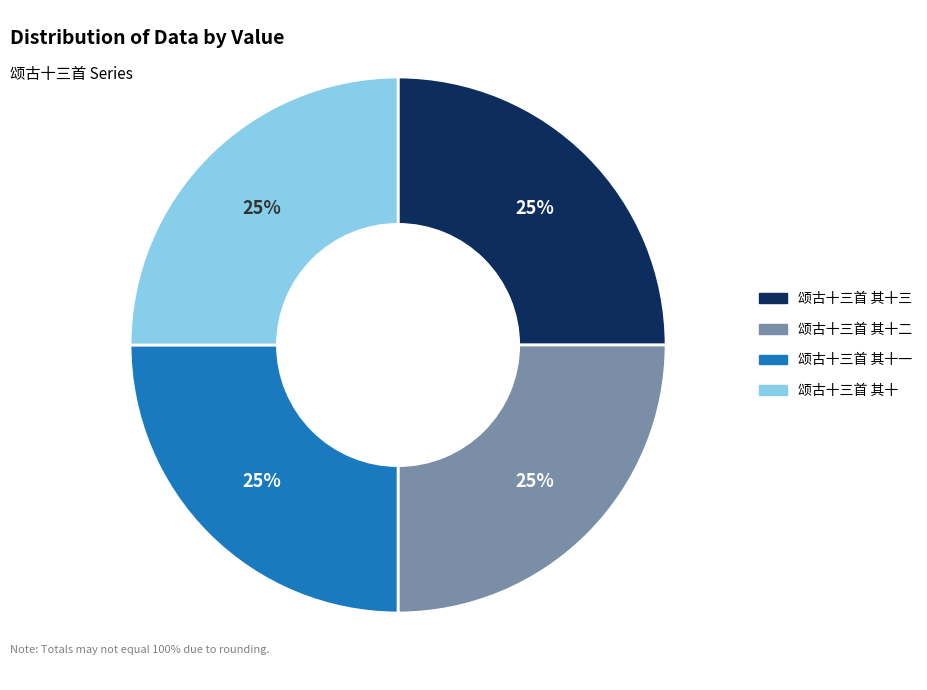

Count the number of slices in the pie.

4